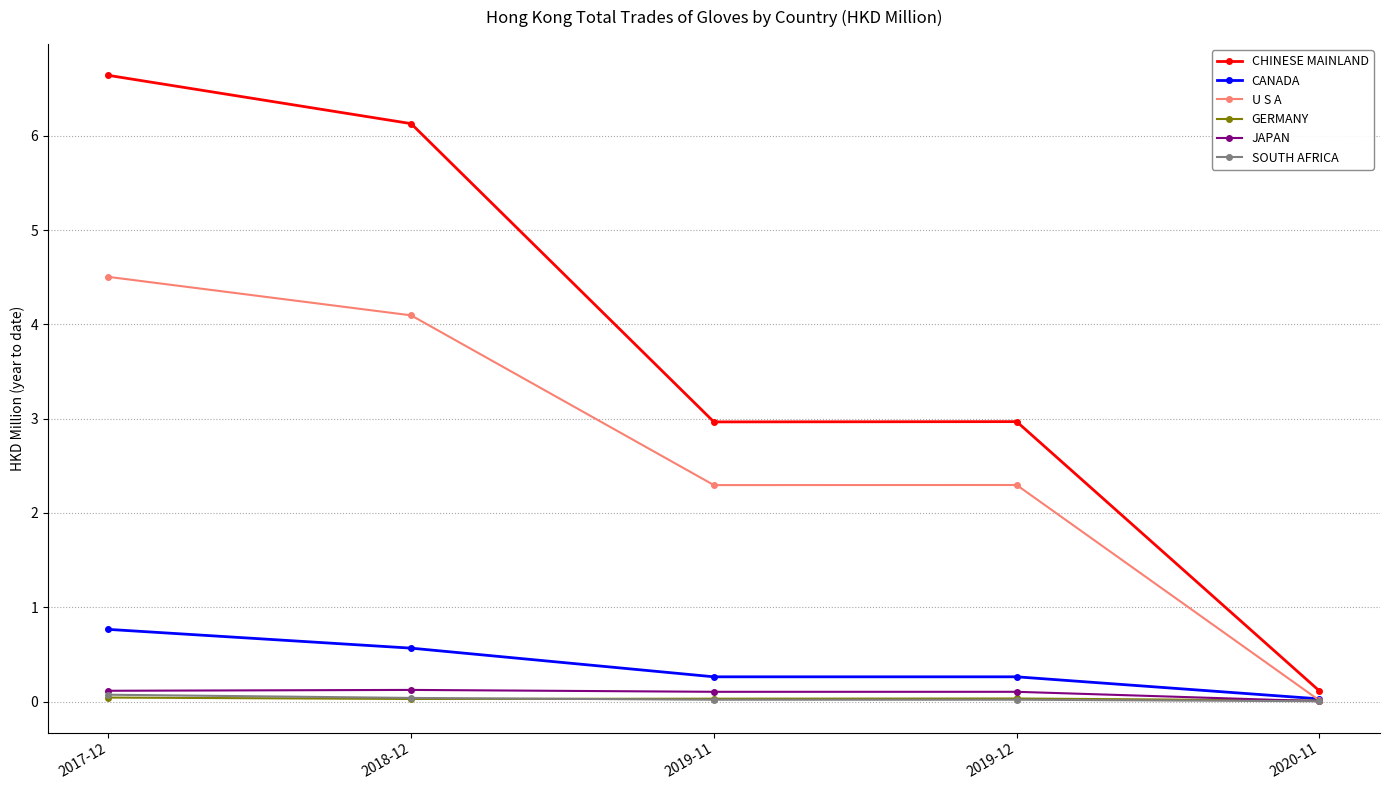

The value of CHINESE MAINLAND at 2019-11 is 3.0. True or false?

True